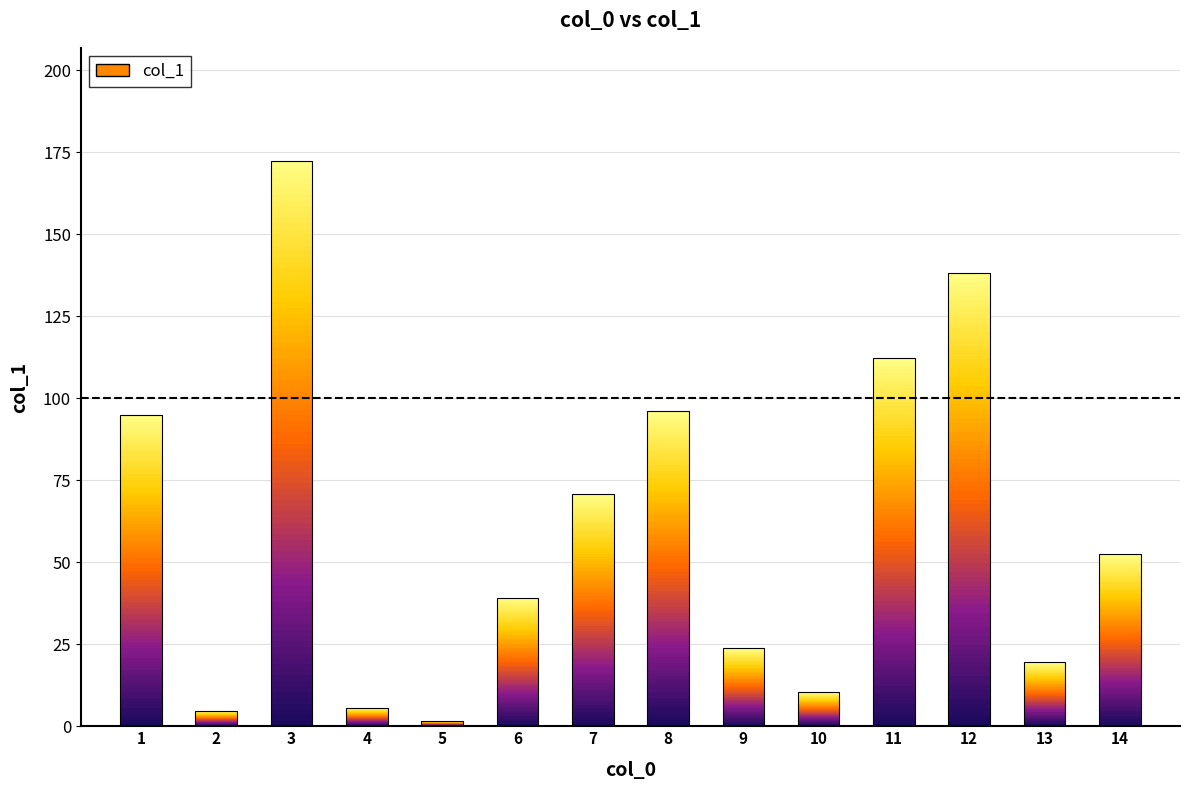

What is the greatest value displayed?

172.4